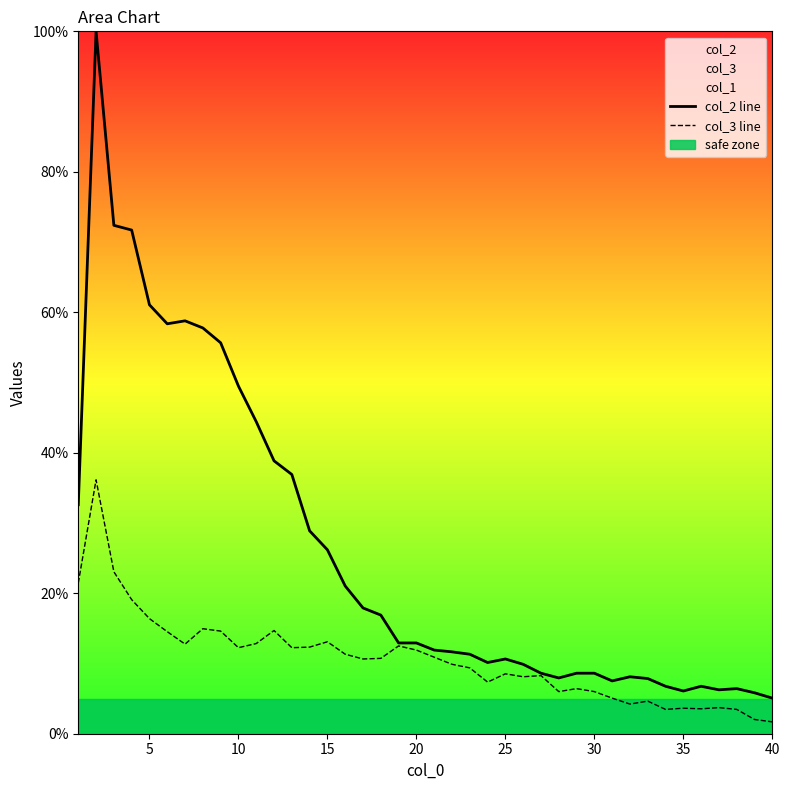

True or false: col_3 line and col_2 line intersect in this chart.

False